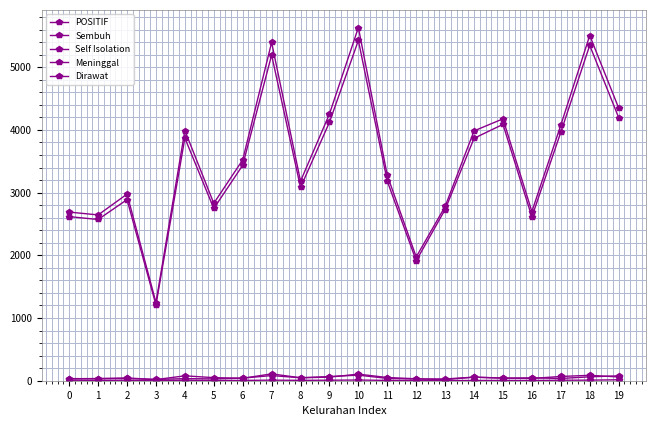

What is the value of the Self Isolation point at the 20th from the left?

78